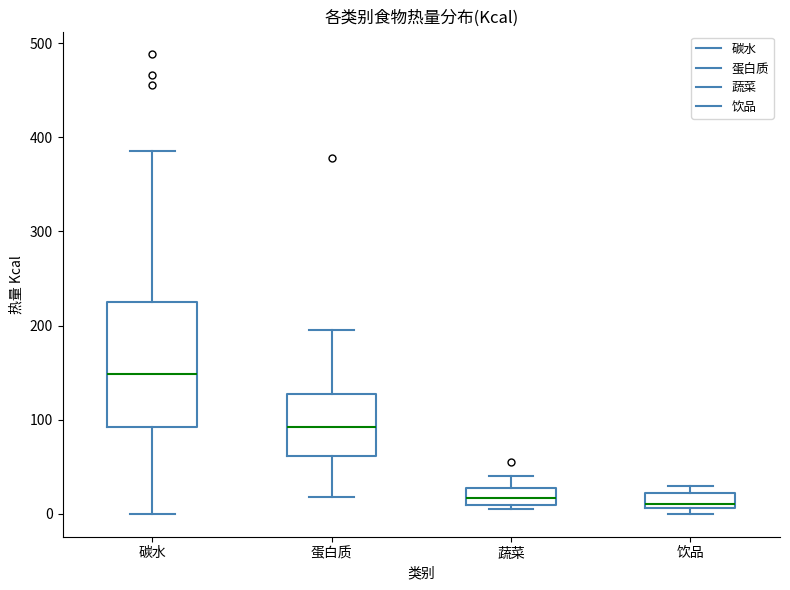

Reading left to right, transcribe this box plot: for each box, give where its median line is, the range the box spans, and where its two whiskers end, as read against the y-axis. The values are not printed on the chart, so give them approximately, as read against the axis.

碳水: median 150, box 90 to 230, whiskers 0 to 390
蛋白质: median 90, box 60 to 130, whiskers 20 to 200
蔬菜: median 20, box 10 to 30, whiskers 10 (just below the box's lower edge) to 40
饮品: median 10 (just above the box's lower edge), box 10 to 20, whiskers 0 to 30